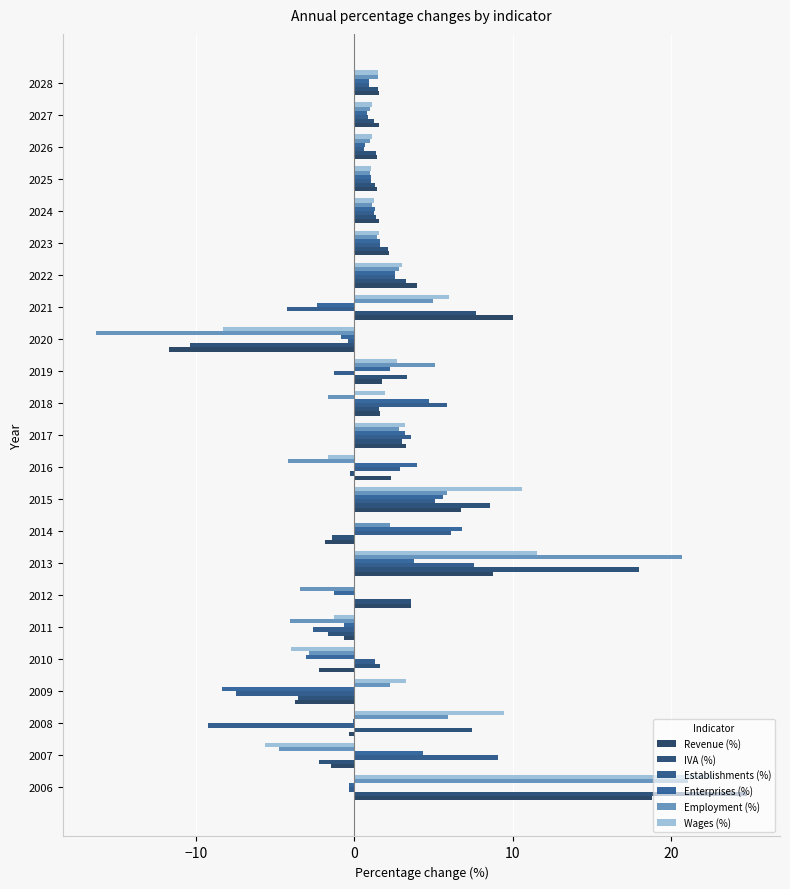

How many categories are shown in the chart?

23